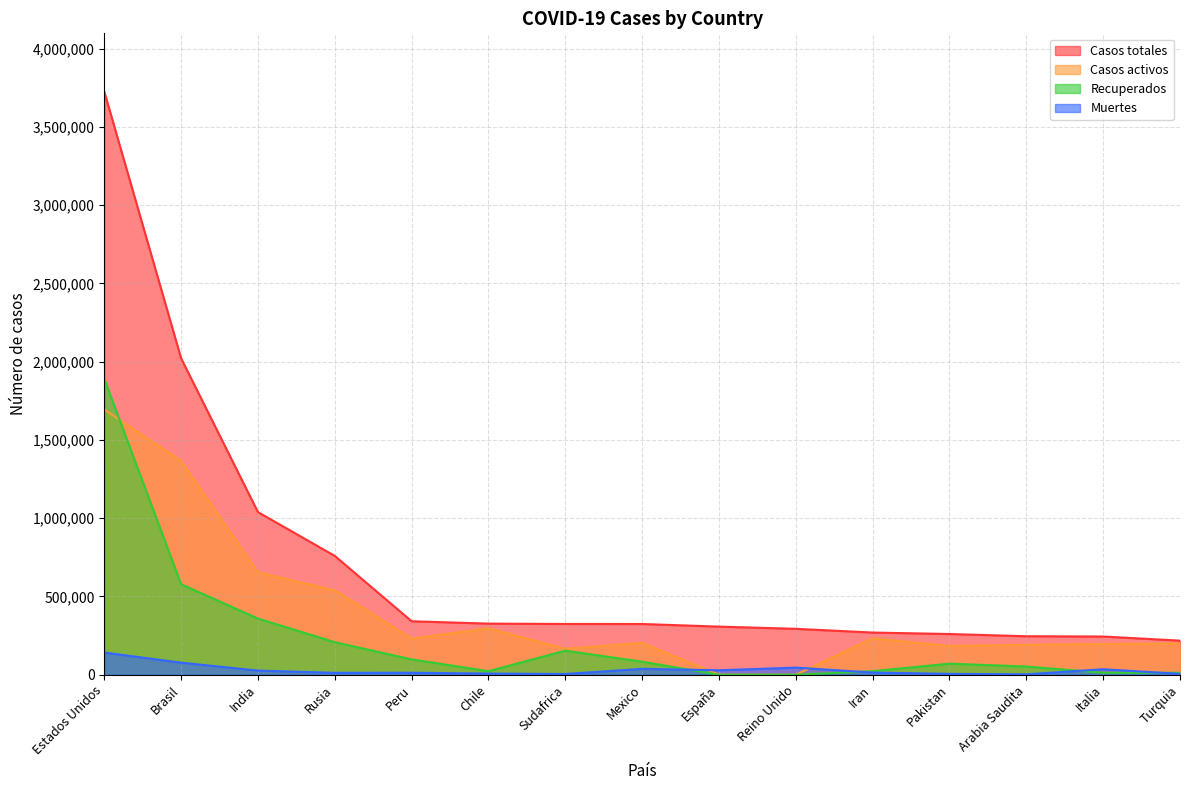

Which has a higher value, Pakistan or Reino Unido?

Reino Unido